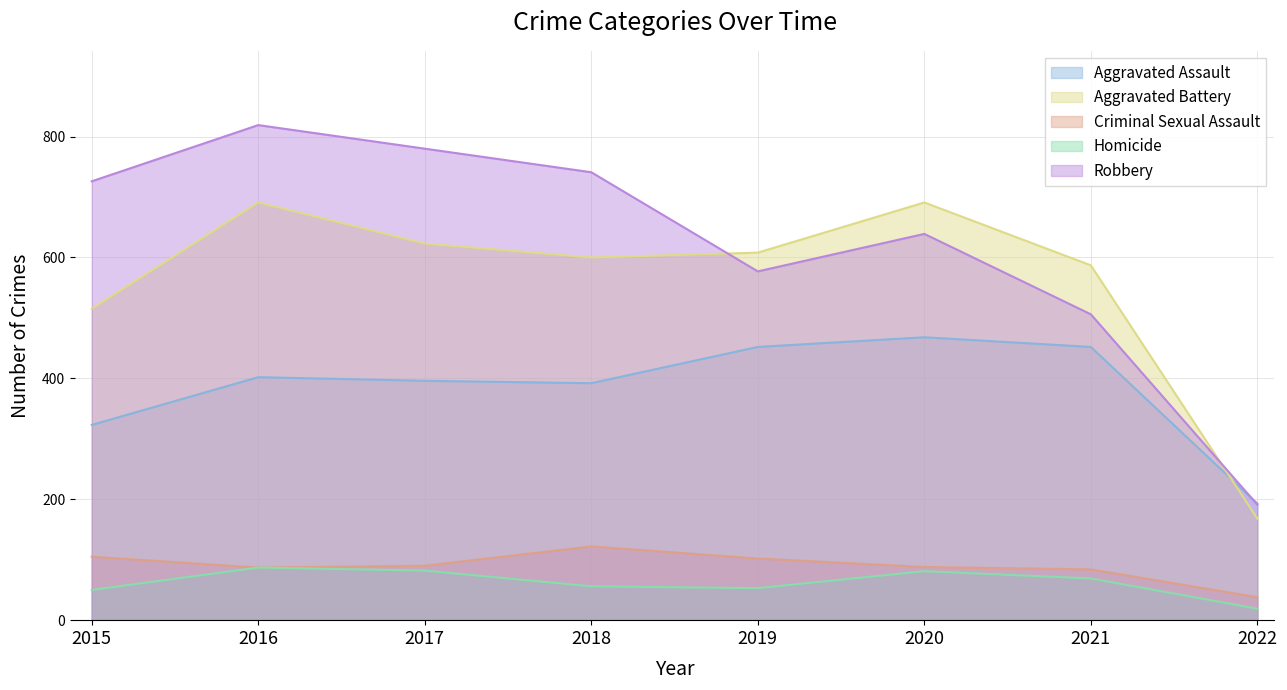

What is the spread (max minus min) of values at 2019?

555